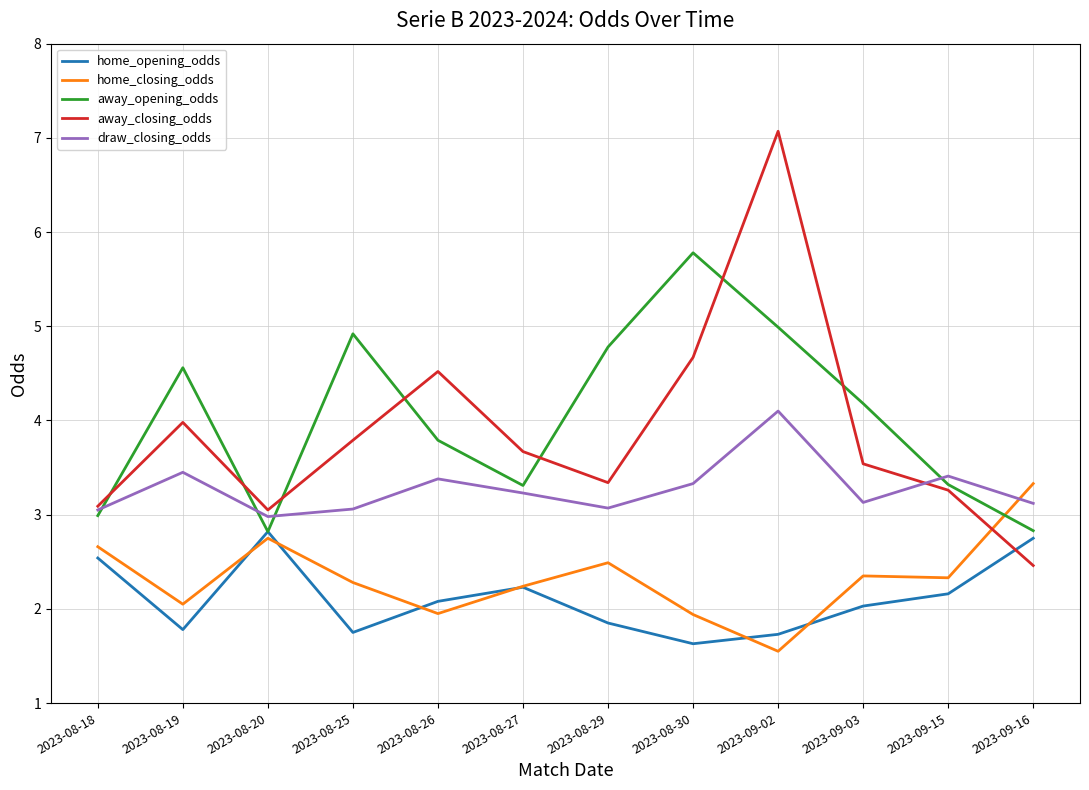

Count the number of categories in the chart.

12